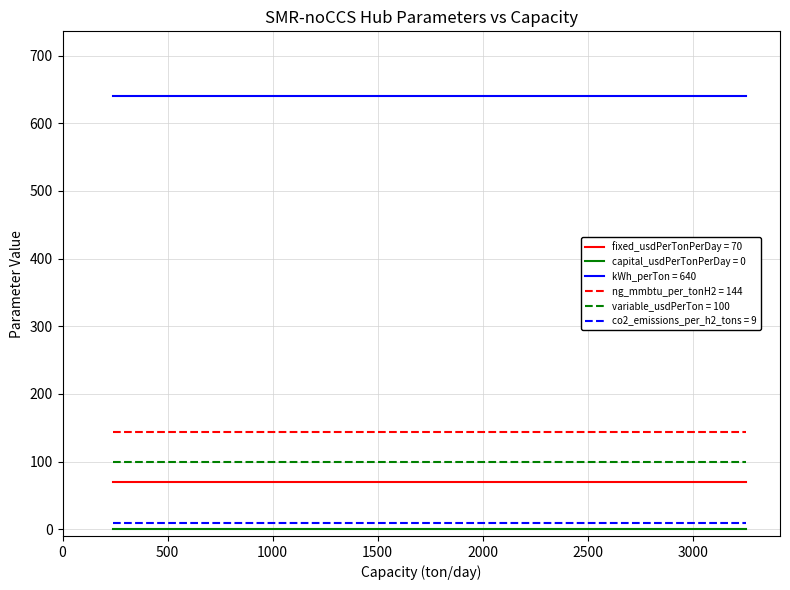

What are all the series names shown in the legend?

fixed_usdPerTonPerDay, capital_usdPerTonPerDay, kWh_perTon, ng_mmbtu_per_tonH2, variable_usdPerTon, co2_emissions_per_h2_tons